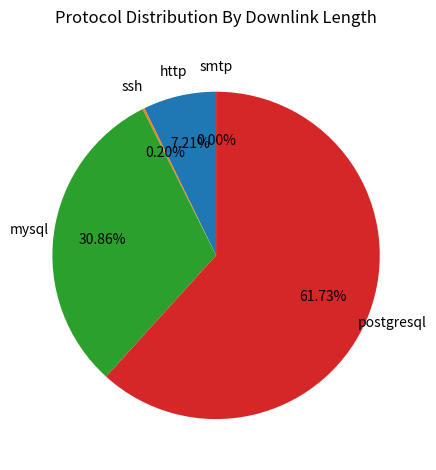

True or false: postgresql accounts for 73% of the total.

False